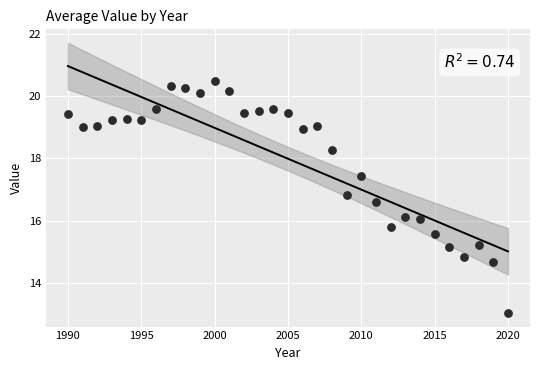

What is the range of Y values (max minus min)?

7.4